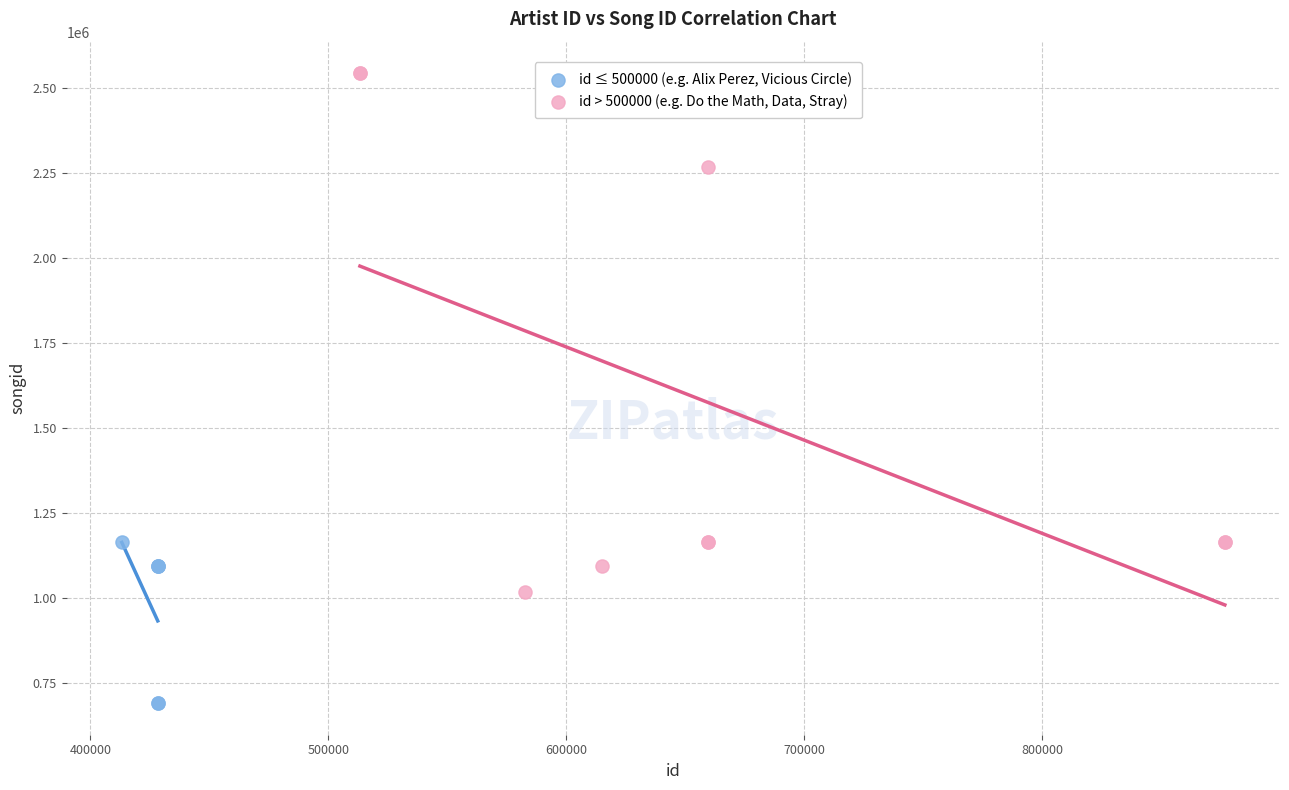

Which series has the largest Y range (max minus min)?

id > 500000 (e.g. Do the Math, Data, Stray)